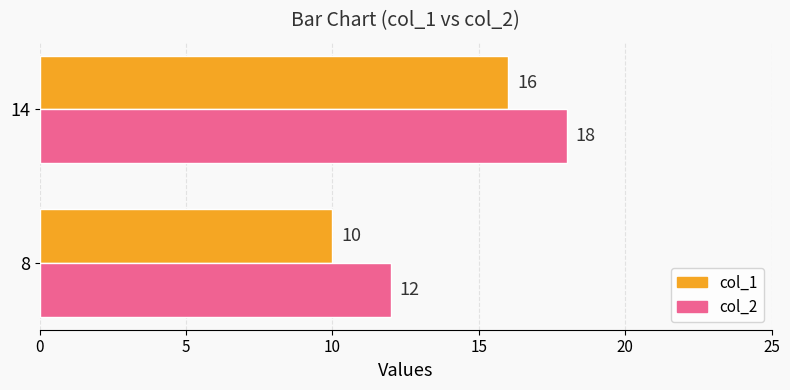

The value of col_2 at 14 is 25. True or false?

False